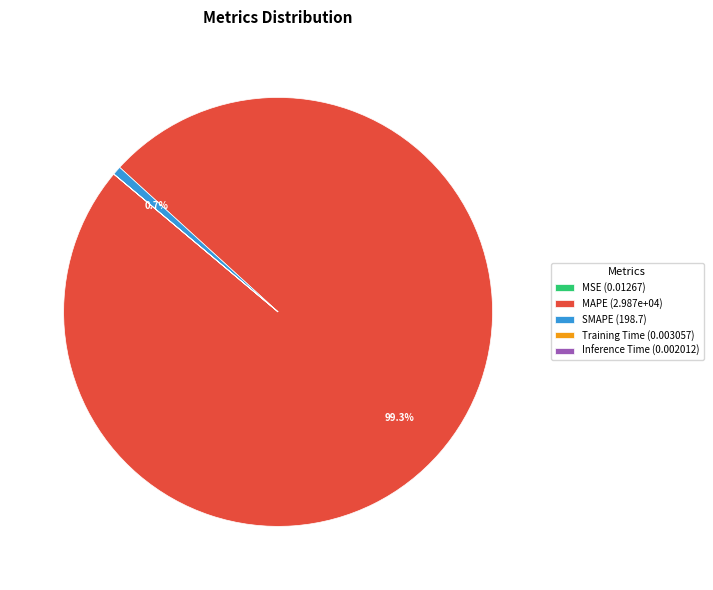

To the nearest percent, what is the difference between the largest and smallest slice percentages?

99%